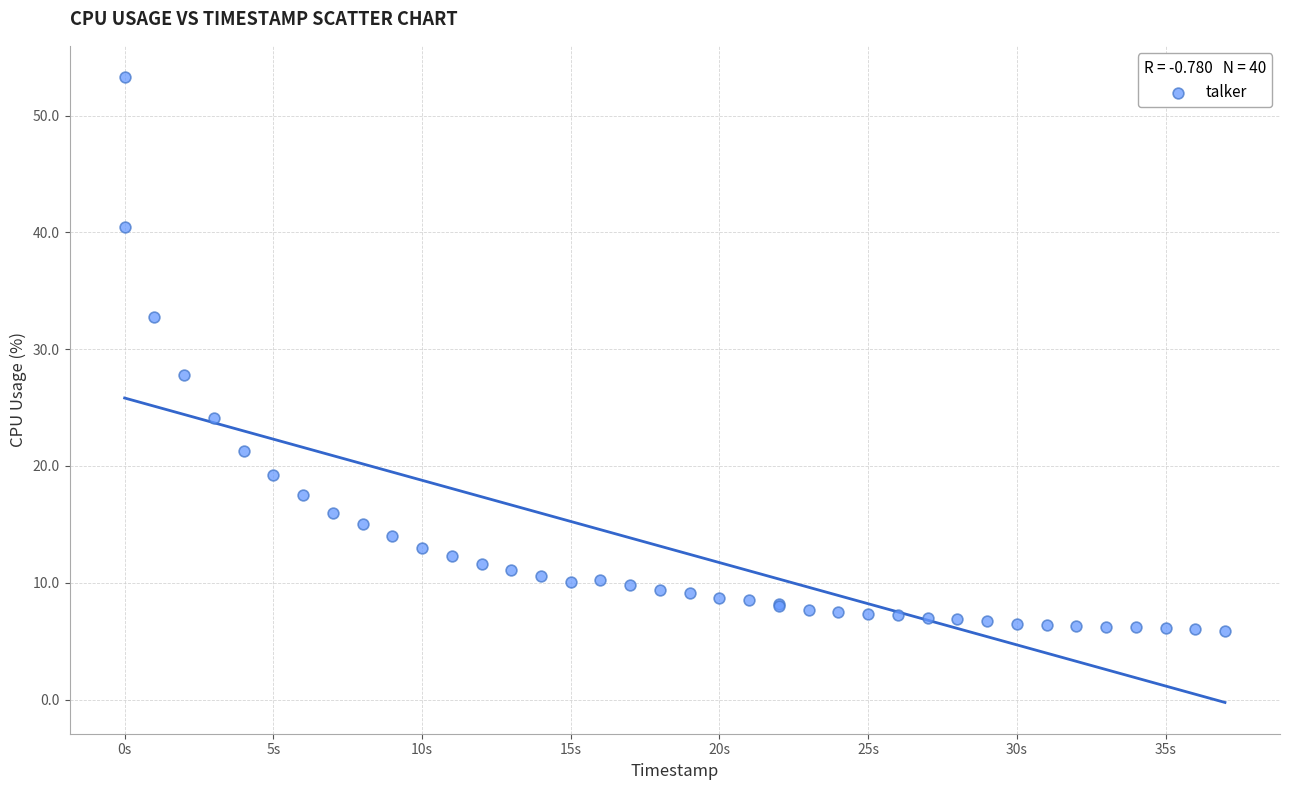

What Y value in the scatter plot is closest to 29?

27.8